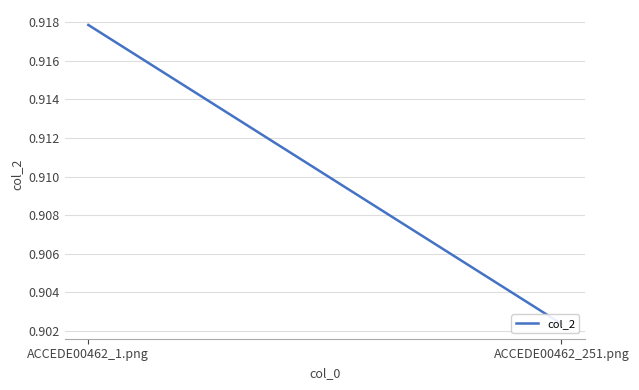

What is the maximum value shown in the chart?

0.9